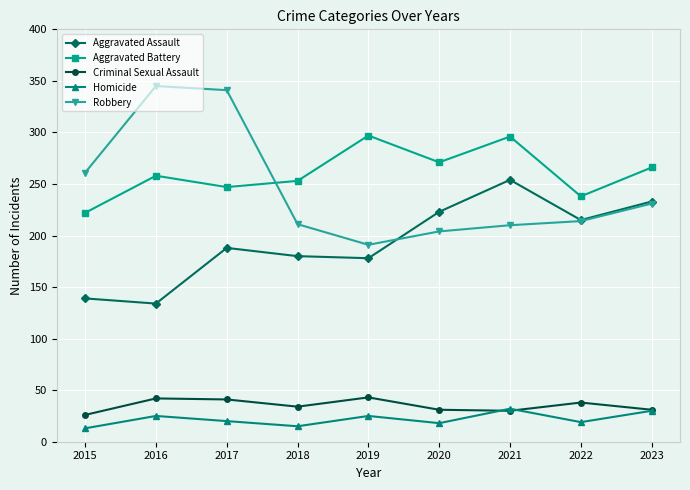

Where is the first local minimum for Homicide?

2018